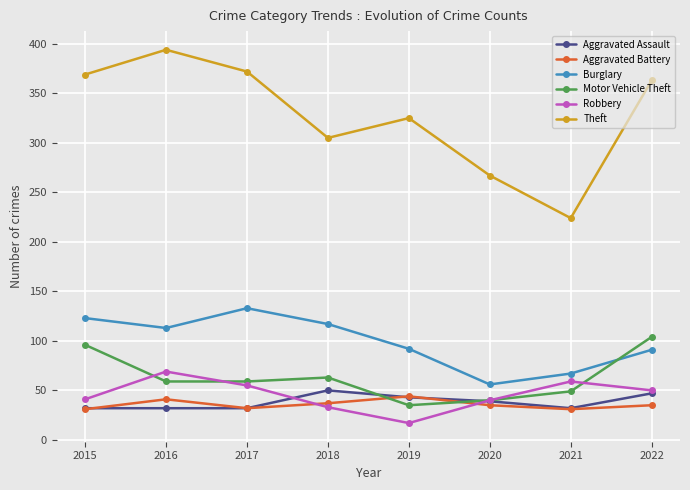

Where does the Motor Vehicle Theft series first go above 59?

2015